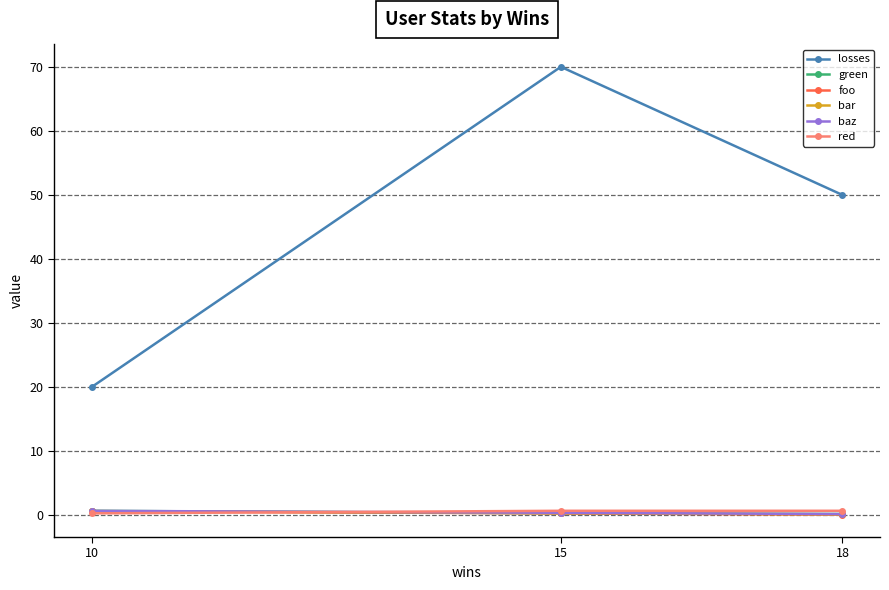

What is the difference between the maximum and minimum values in the bar series?

0.5